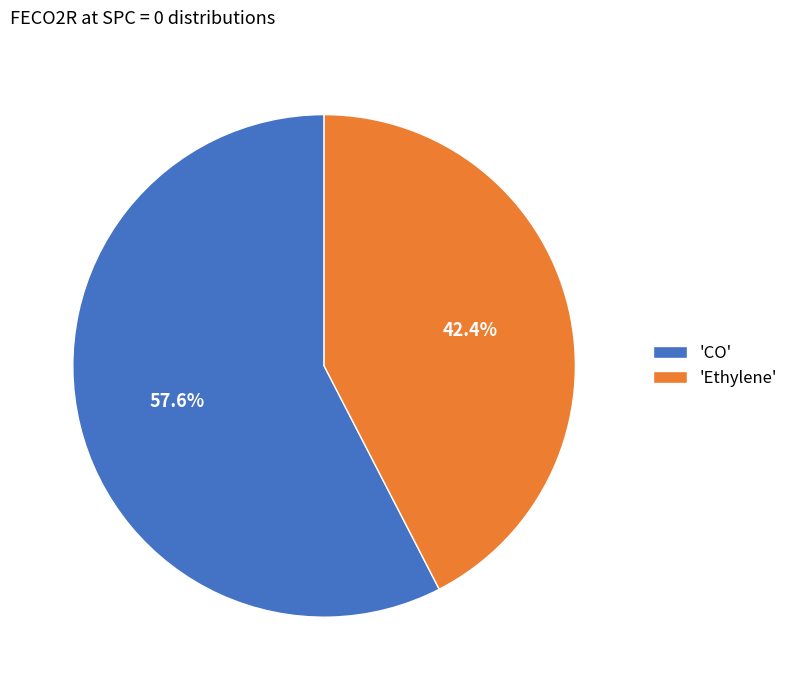

Rank the categories by value from lowest to highest.

'Ethylene', 'CO'